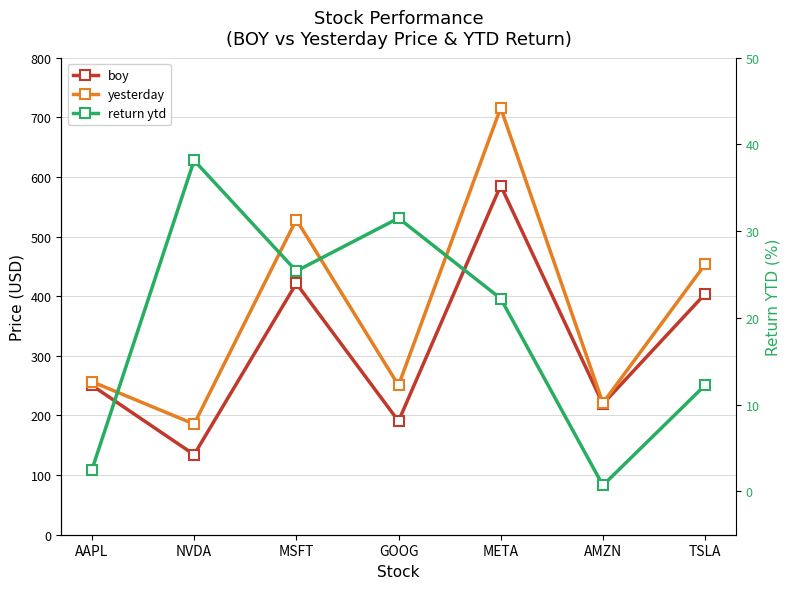

The value of return ytd at GOOG is 8.1. True or false?

False